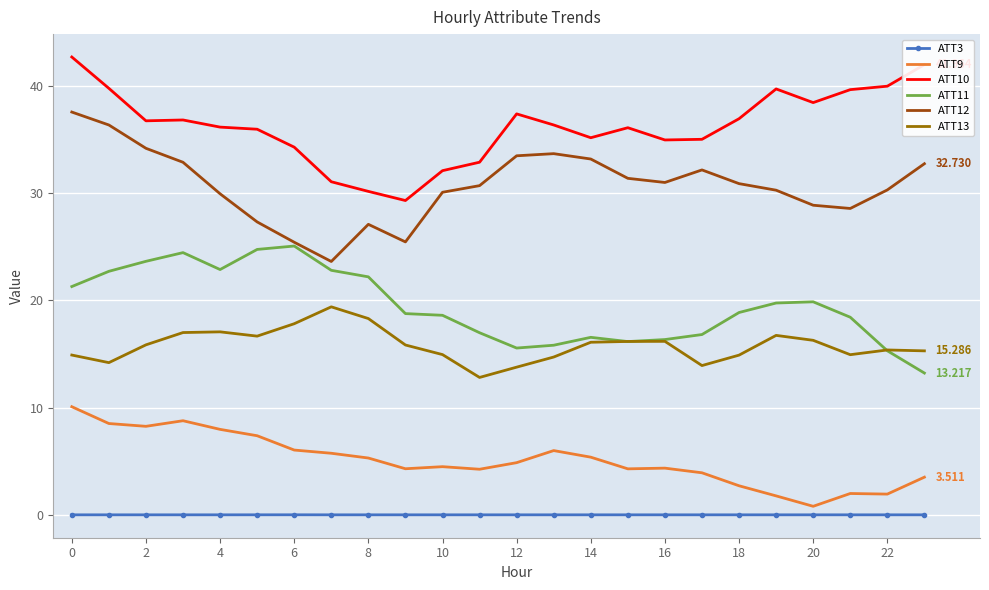

True or false: ATT12 and ATT10 intersect in this chart.

False